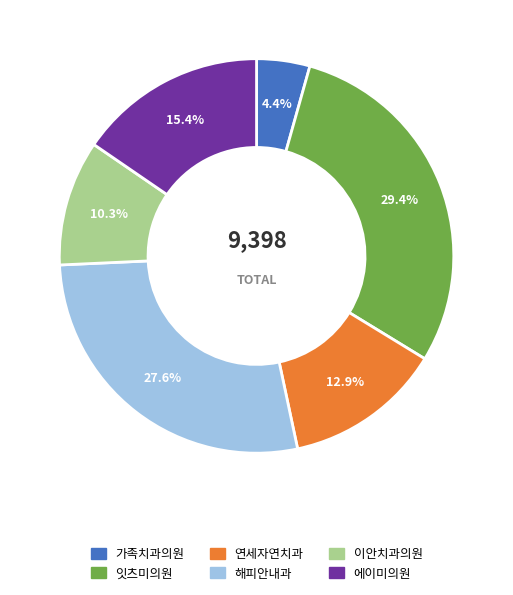

Is there any slice that represents more than half of the pie?

No